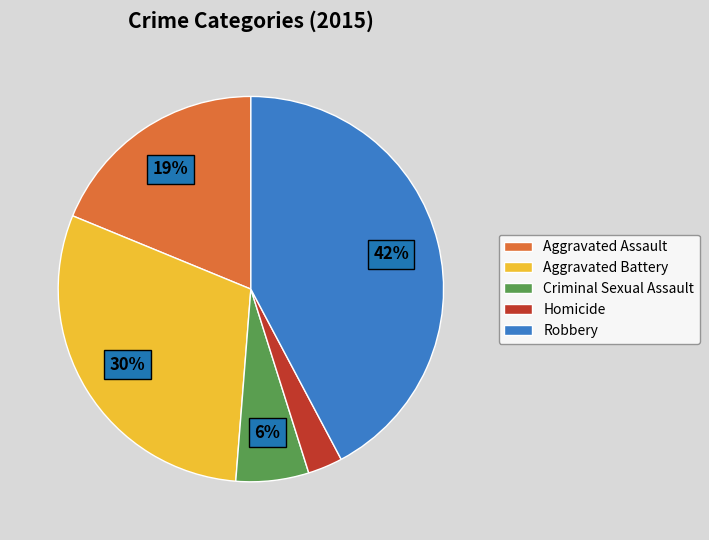

True or false: Robbery accounts for 42% of the total.

True